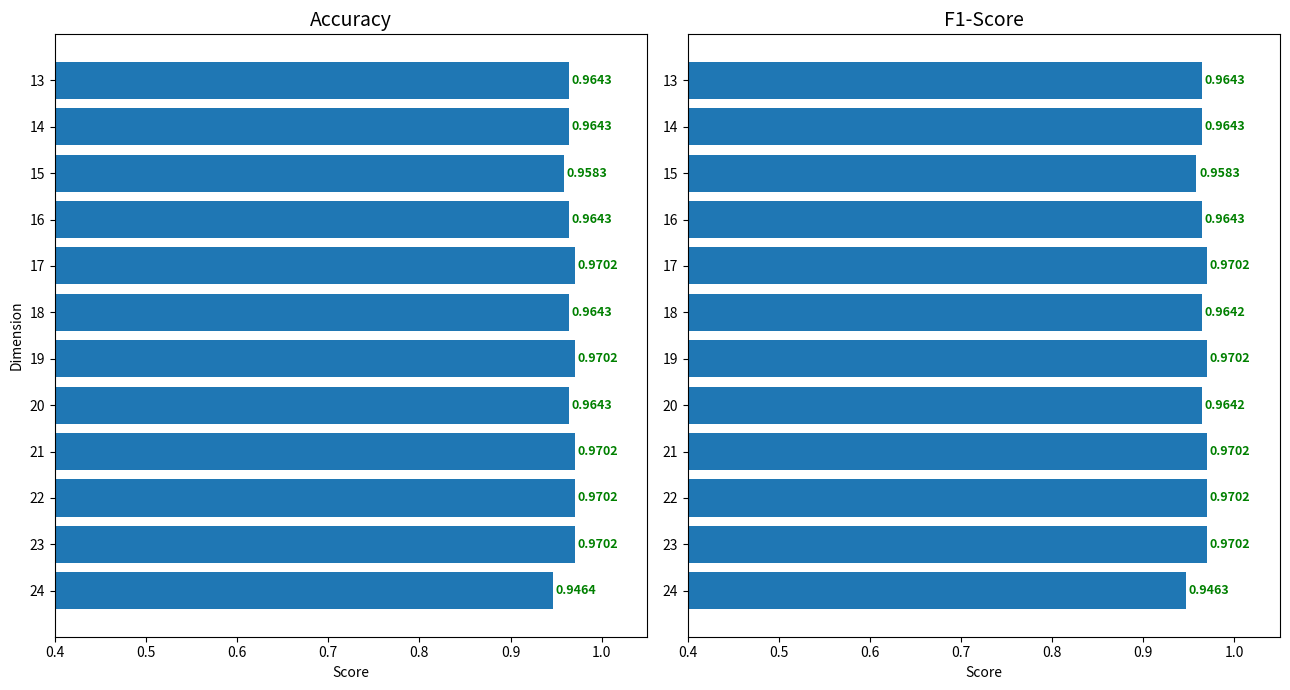

What is the value of the Accuracy bar at the 8th from the left?

1.0